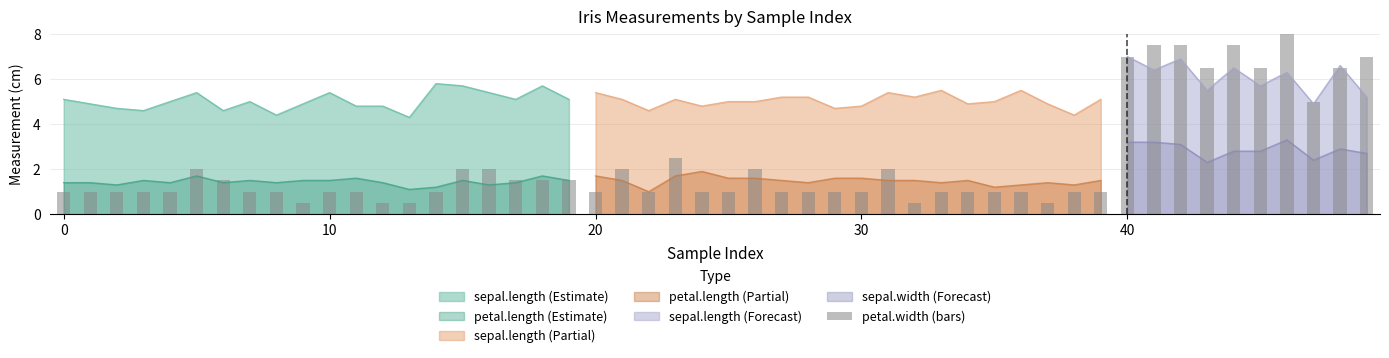

How many values are below 1?

3